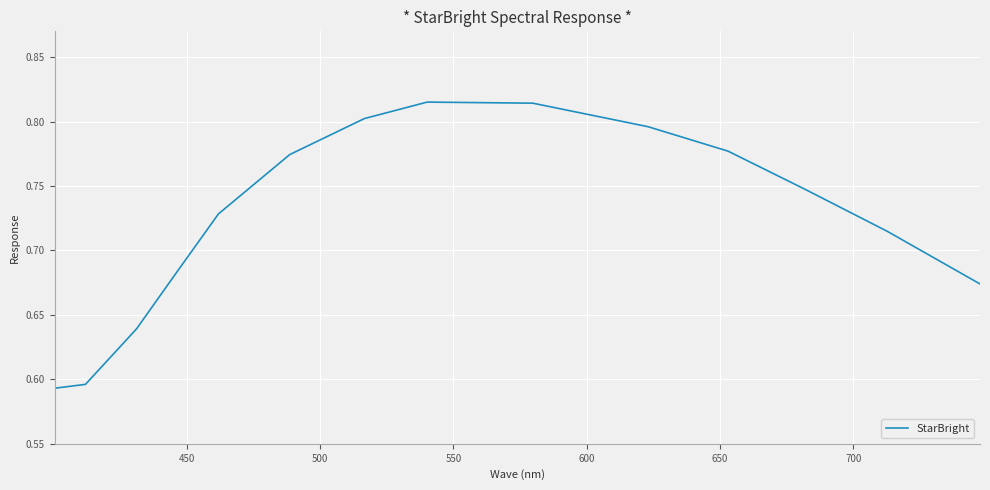

Does the chart have visible grid lines?

Yes